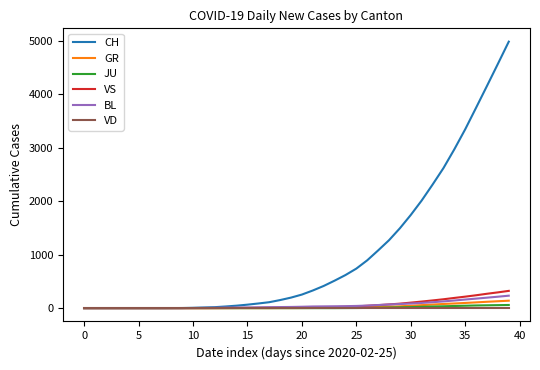

What is the highest value of the BL series?

233